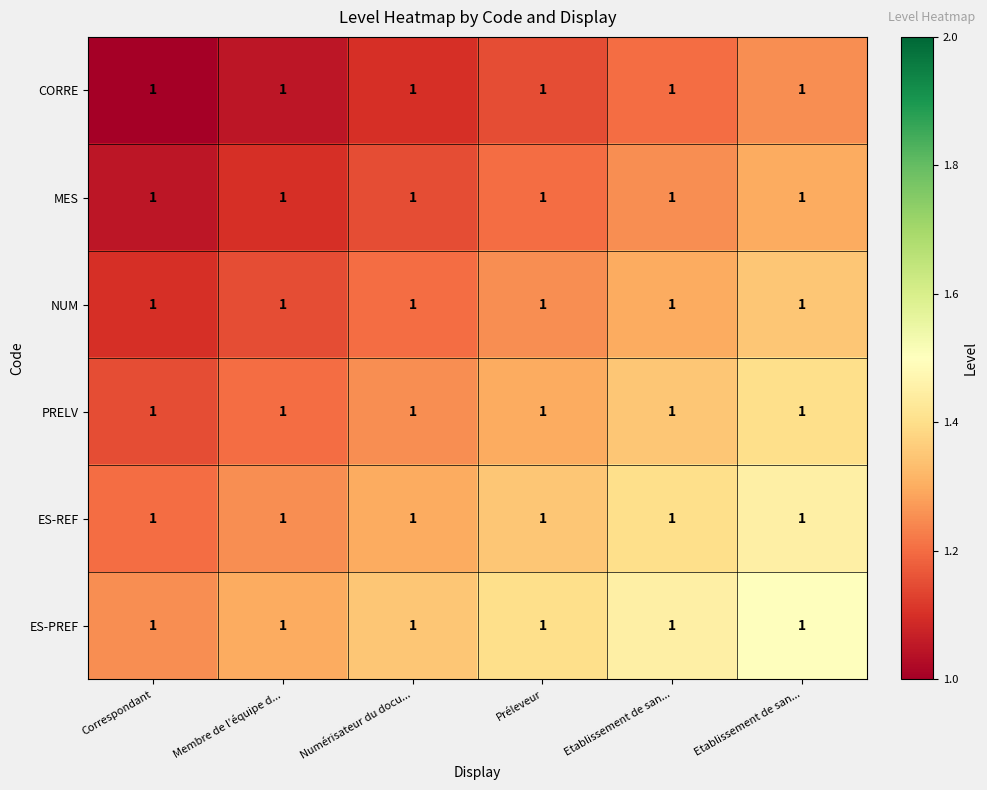

Where is ES-REF nearest to the value 1?

Correspondant